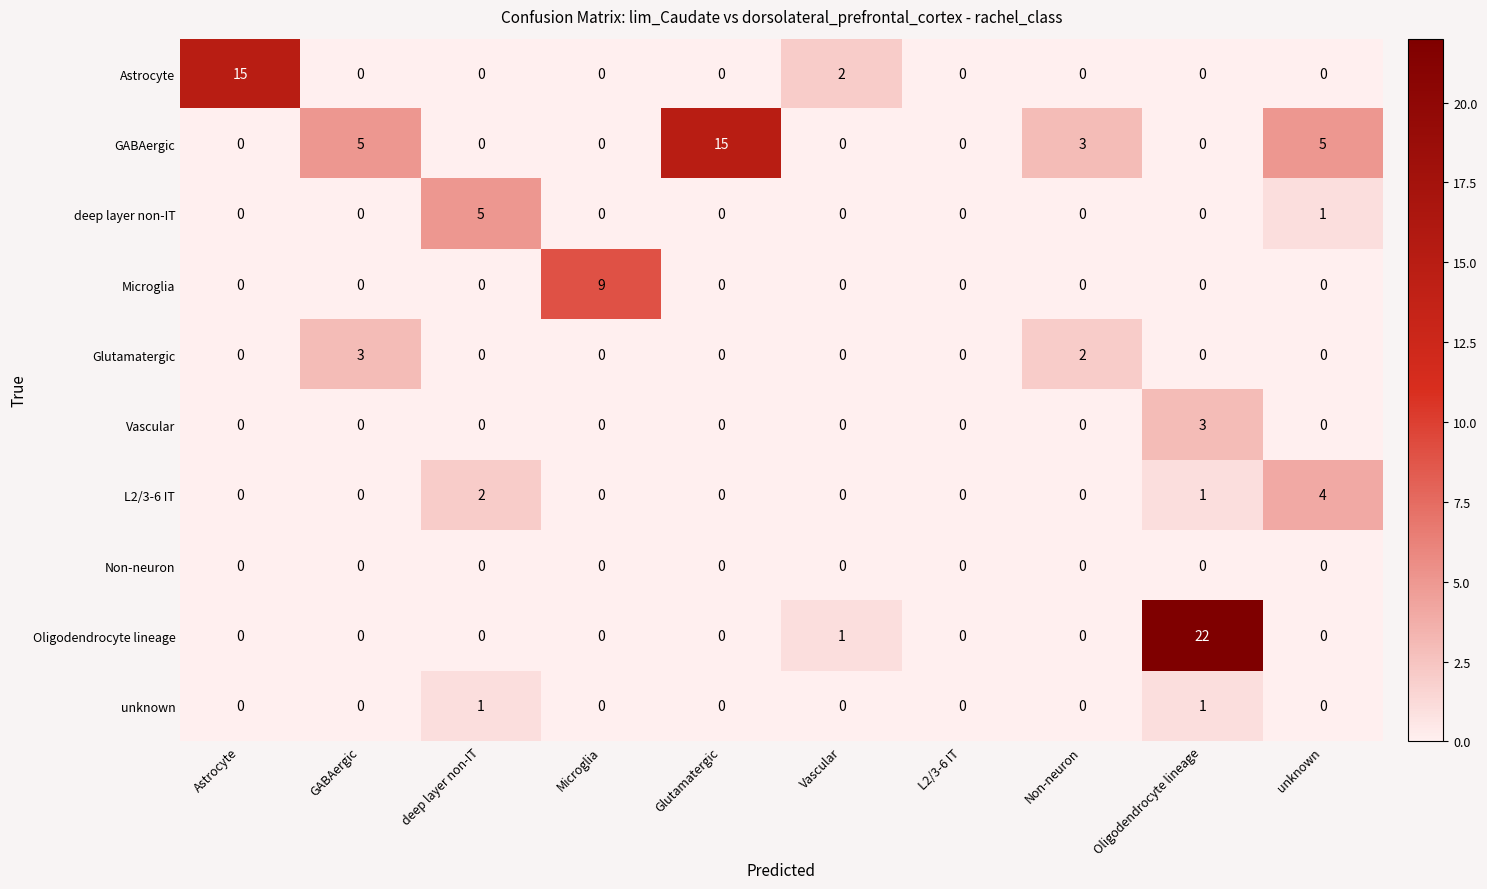

How many data points does each series have?

10